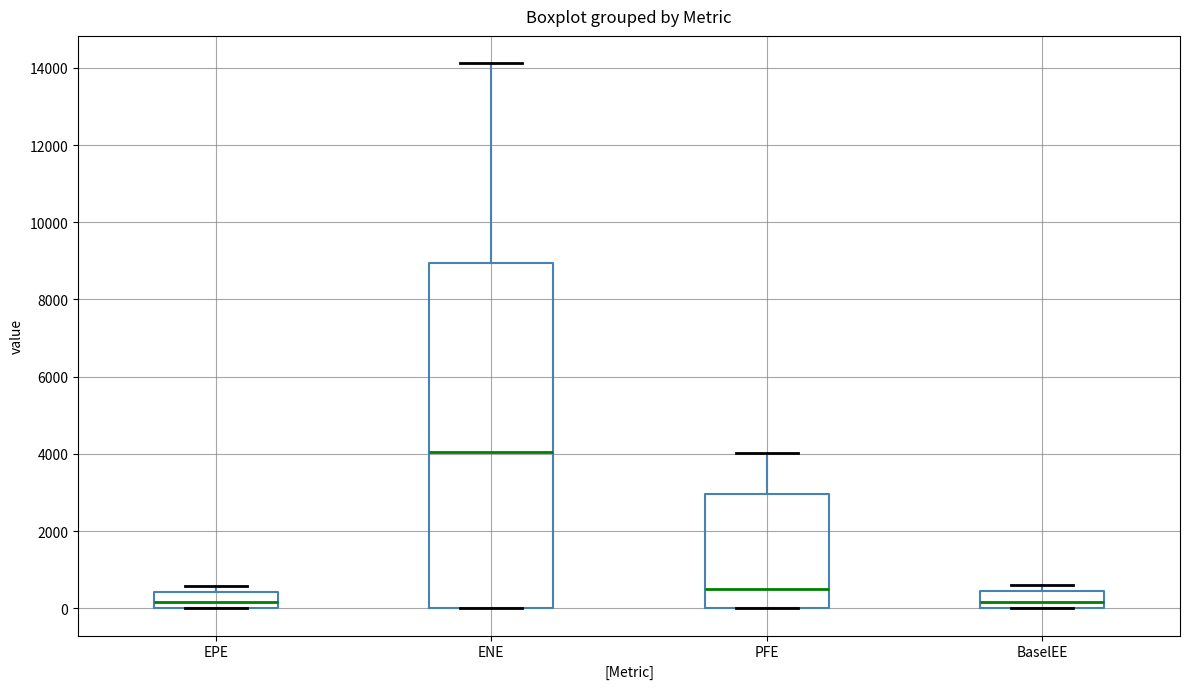

Where is the lower edge of the box for BaselEE on the y-axis? The values are not printed on the chart, so give them approximately, as read against the axis.

0